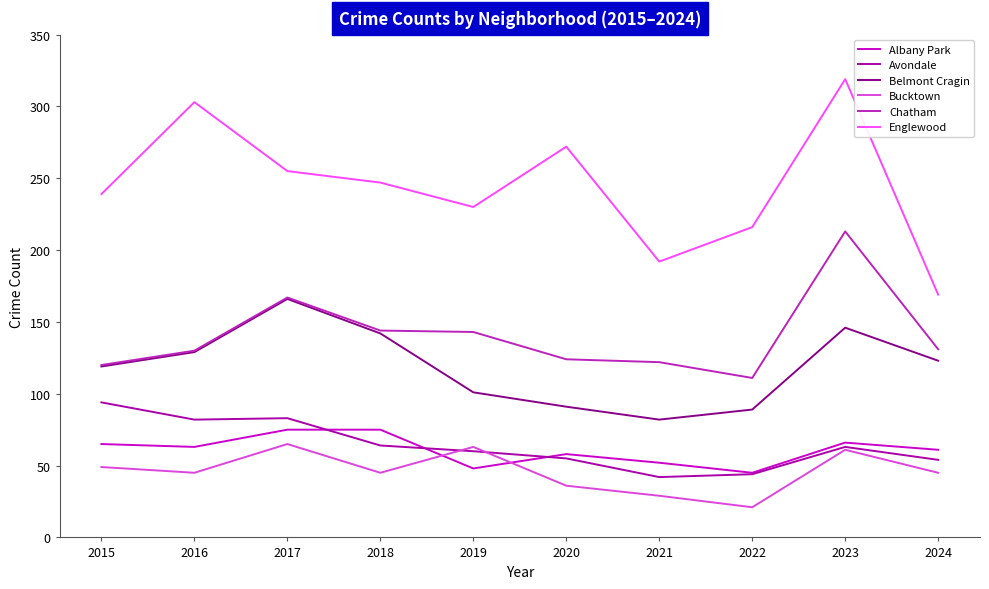

Which series has the largest total across all categories?

Englewood